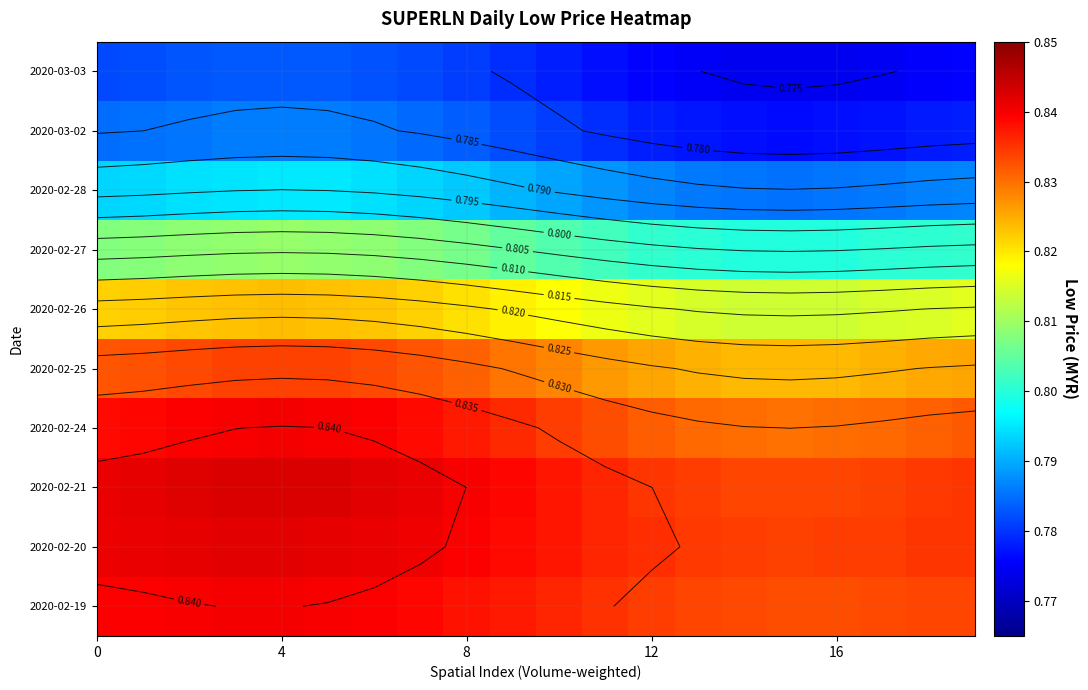

At how many categories does at least one series exceed 0?

20